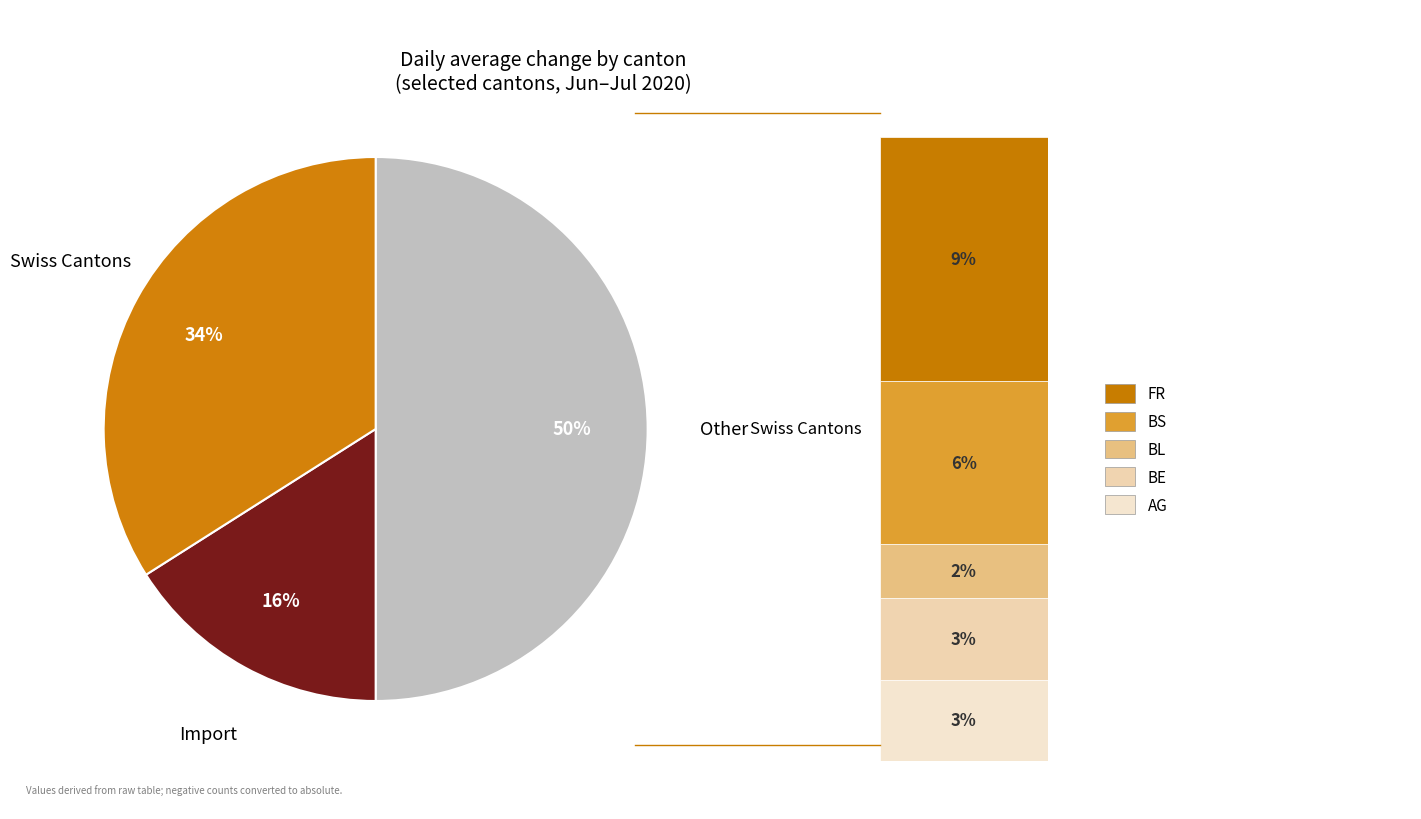

To the nearest percent, what is the difference between the largest and smallest slice percentages?

34%